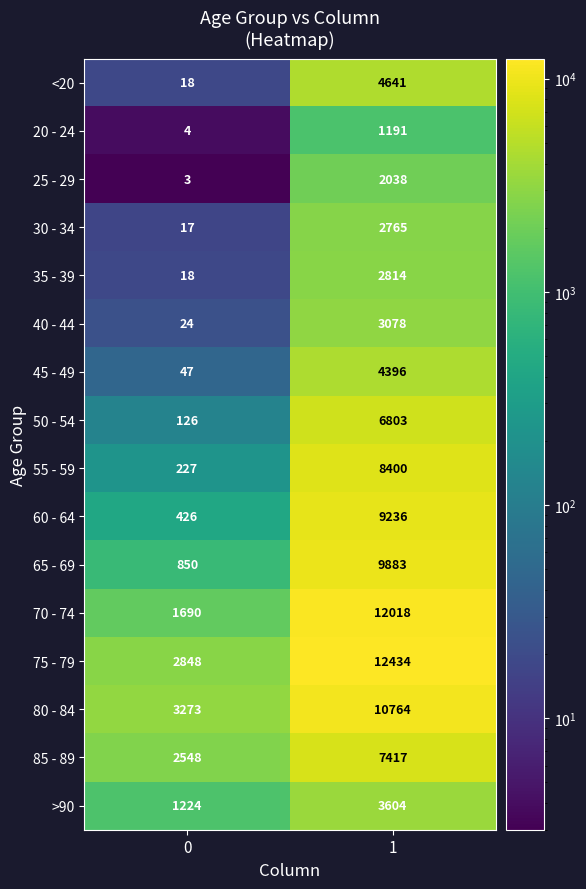

What is the difference between the highest and lowest values at 1?

11243